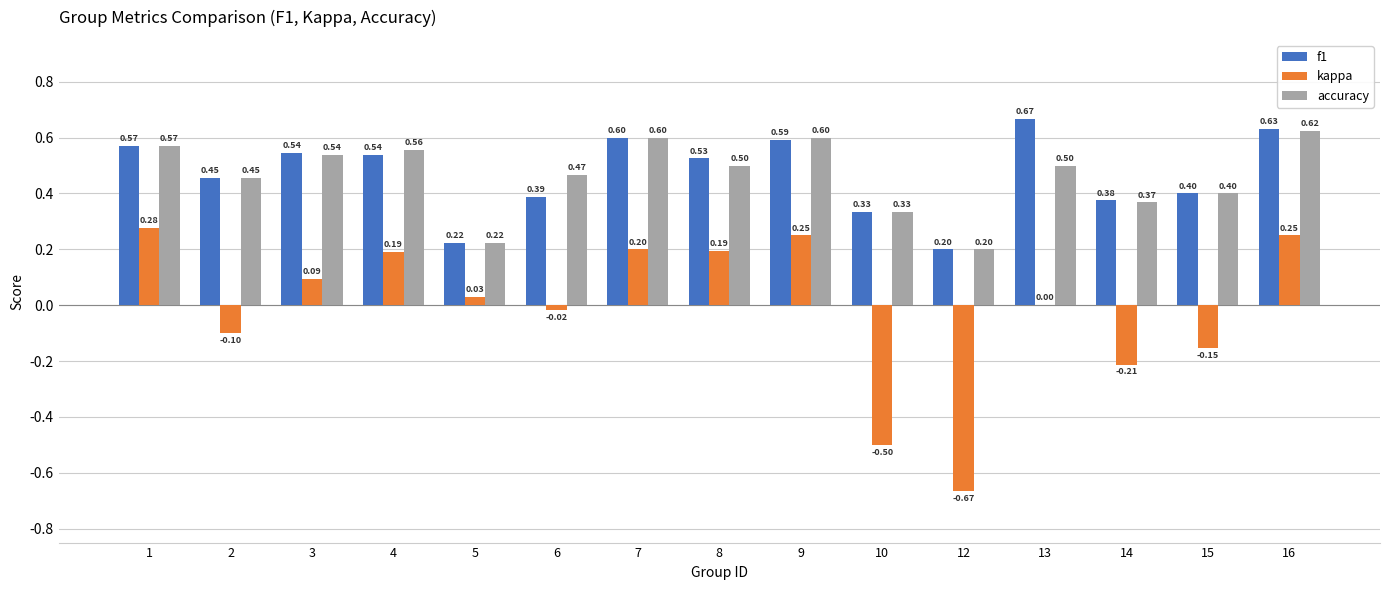

How many series are shown in this chart?

3